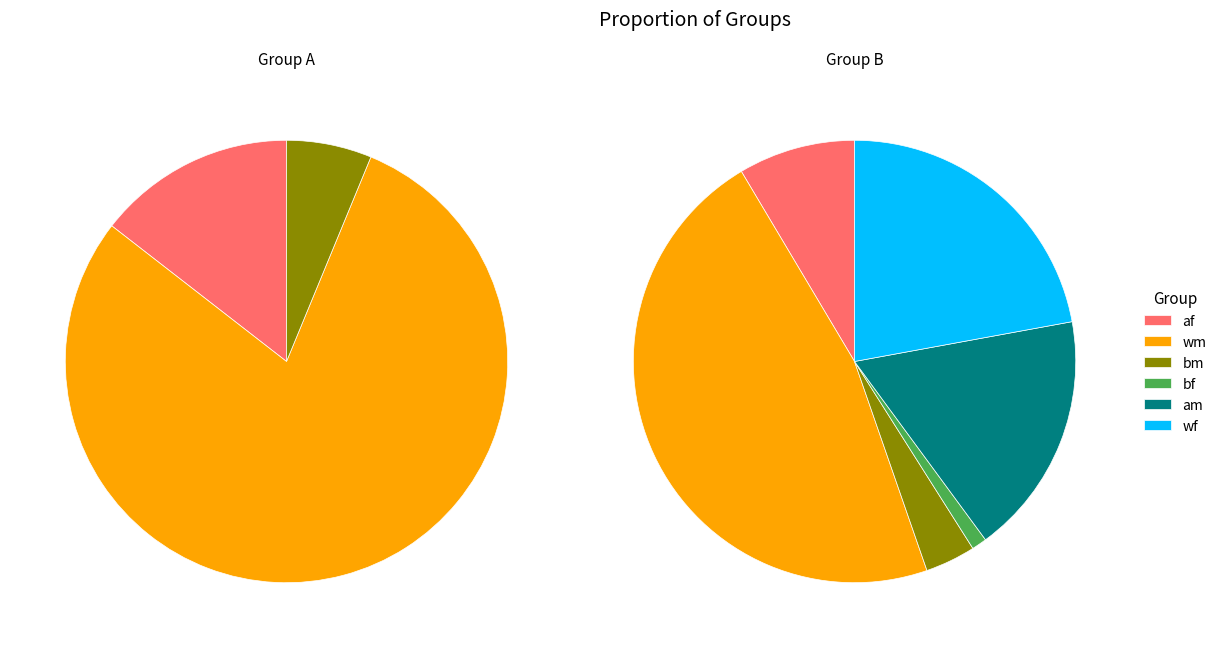

To the nearest percent, what is the average slice percentage?

17%